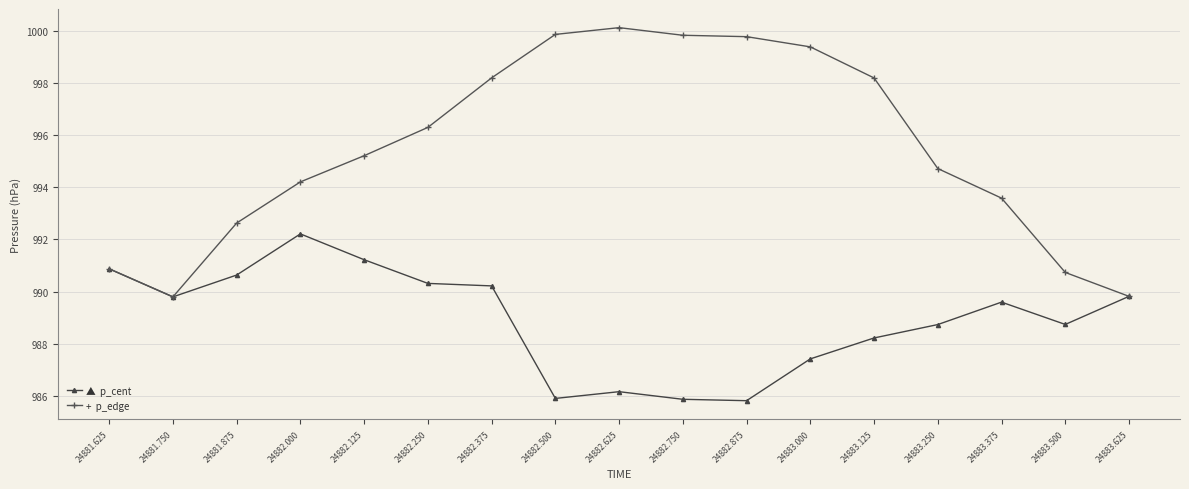

At which category is the sum across all series the highest?

24882.375